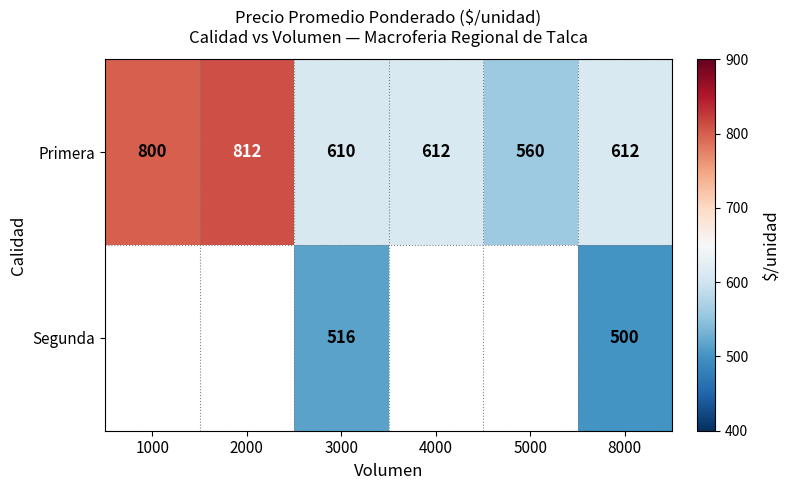

What is the maximum value shown in the chart?

812